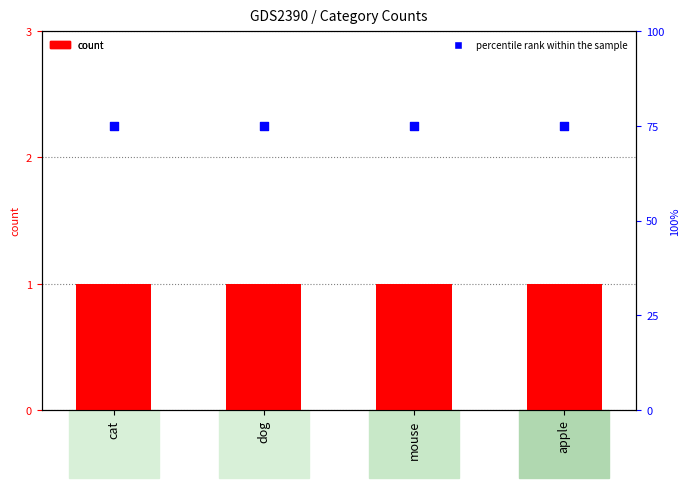

At which category is the sum across all series the highest?

cat